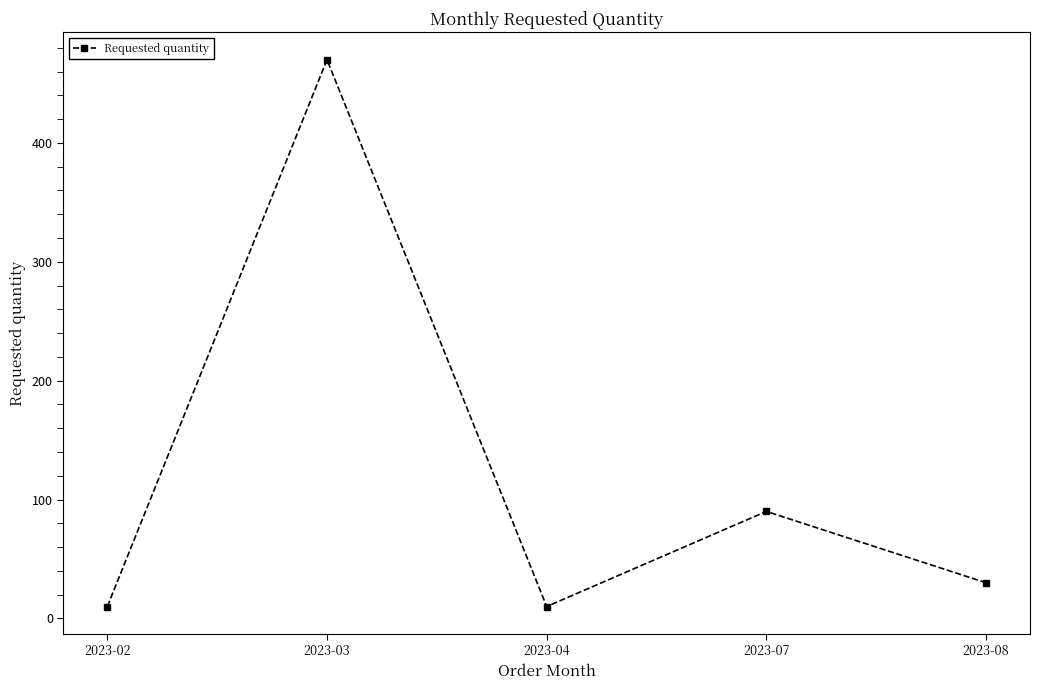

Reading left to right, extract all data points from this chart.

10	470	10	90	30